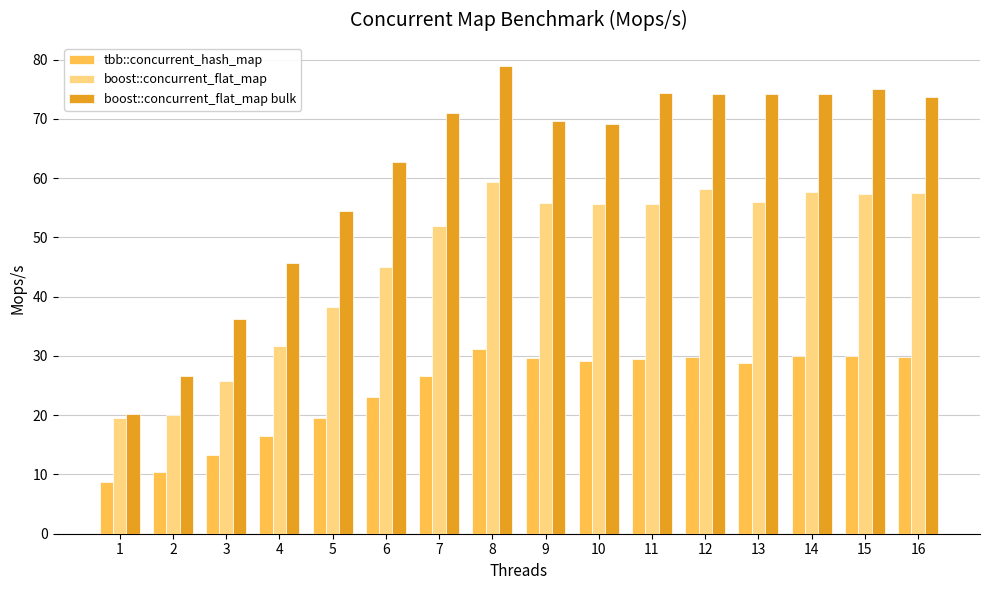

How many categories are shown in the chart?

16